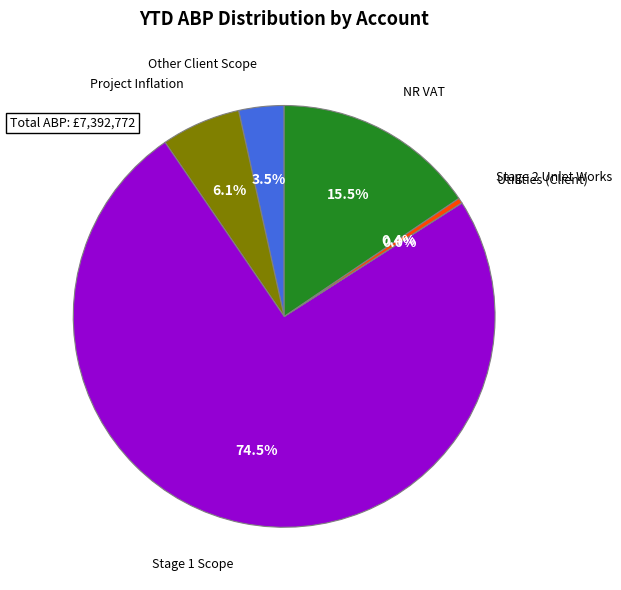

Which has a higher value, Project Inflation or NR VAT?

NR VAT